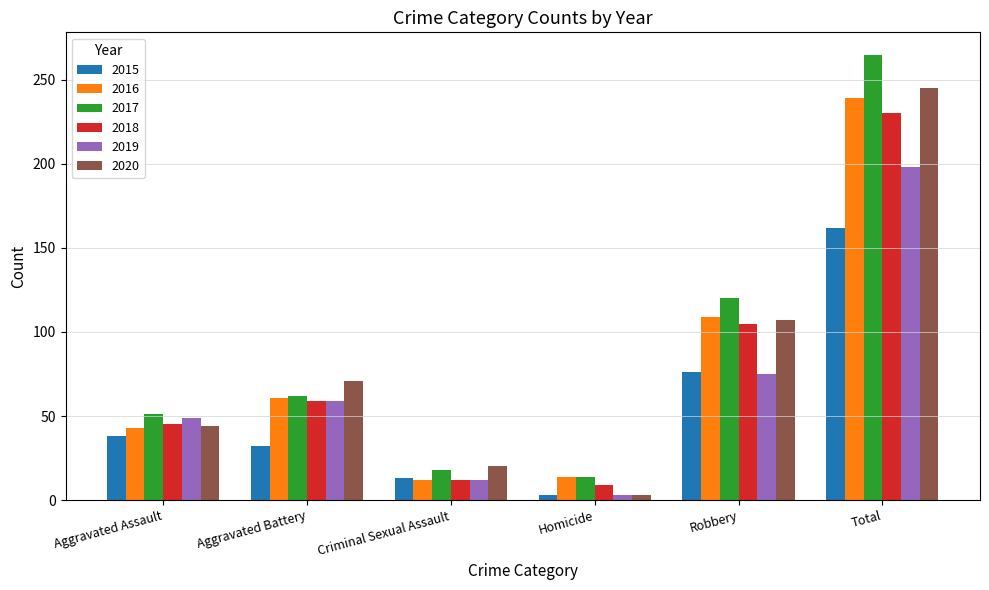

At which category does the chart reach its minimum across all series?

Homicide